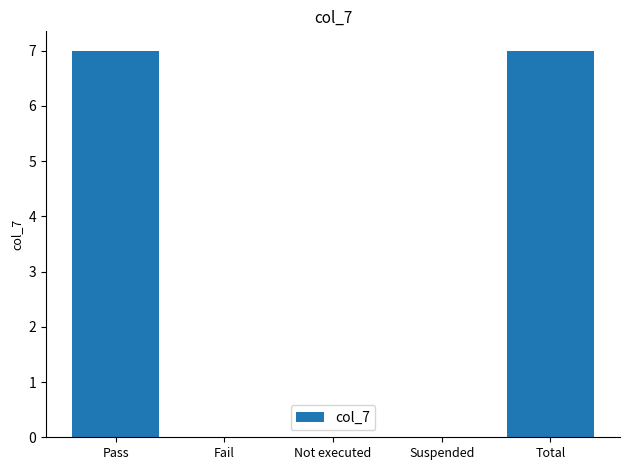

True or false: the data shows 7 at Pass.

True